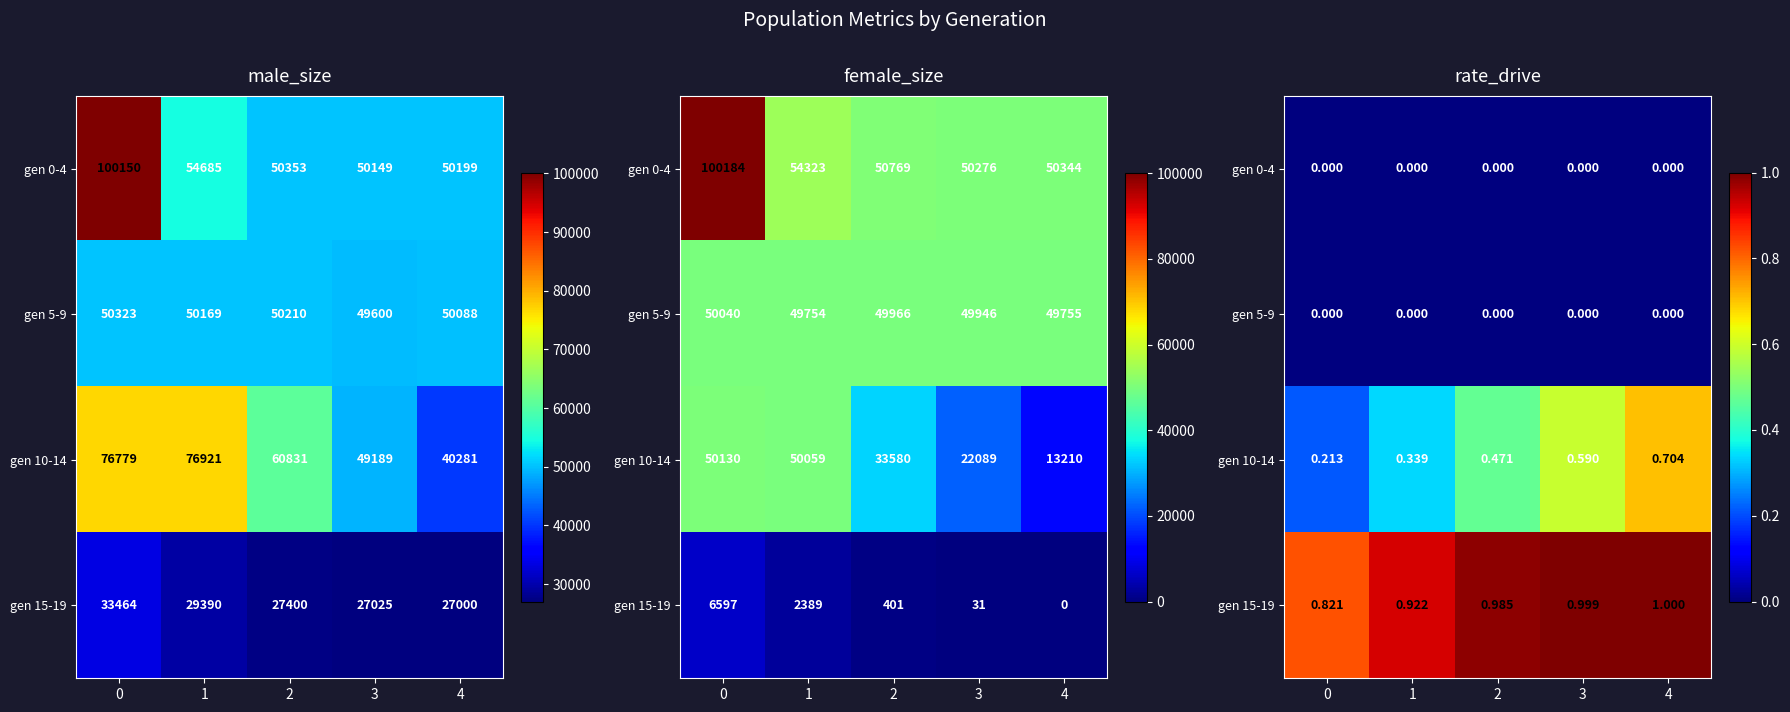

Which has a higher value, 1 or 4?

1